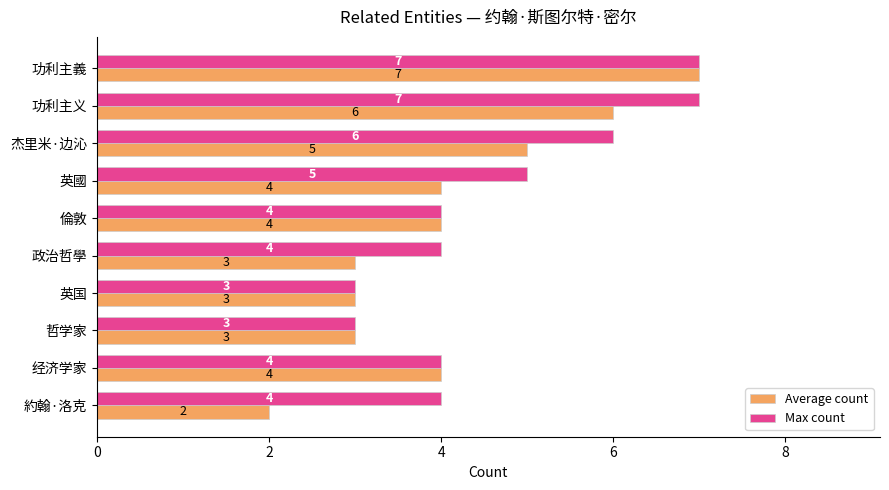

True or false: Max count has a value of 5 at 功利主义.

False